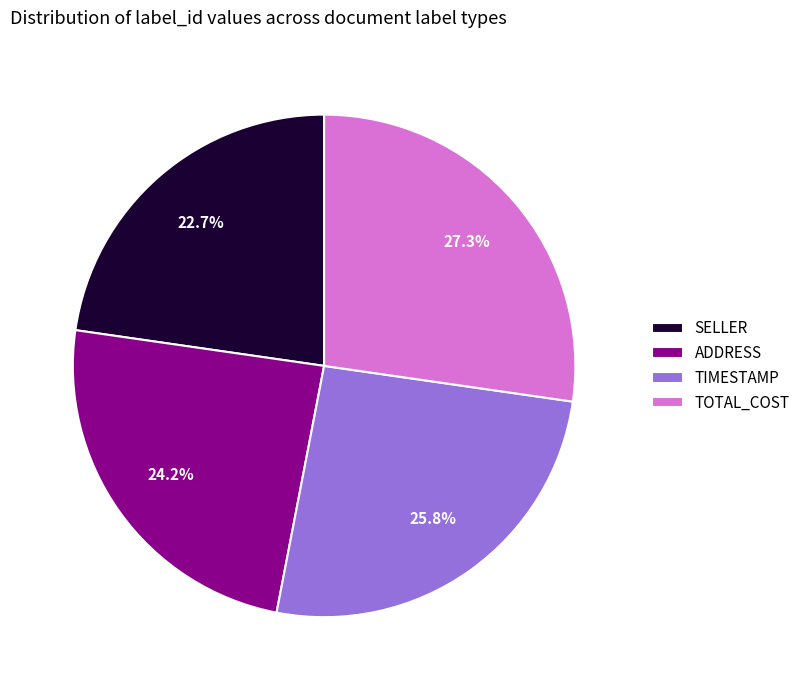

Is there any slice that represents more than half of the pie?

No